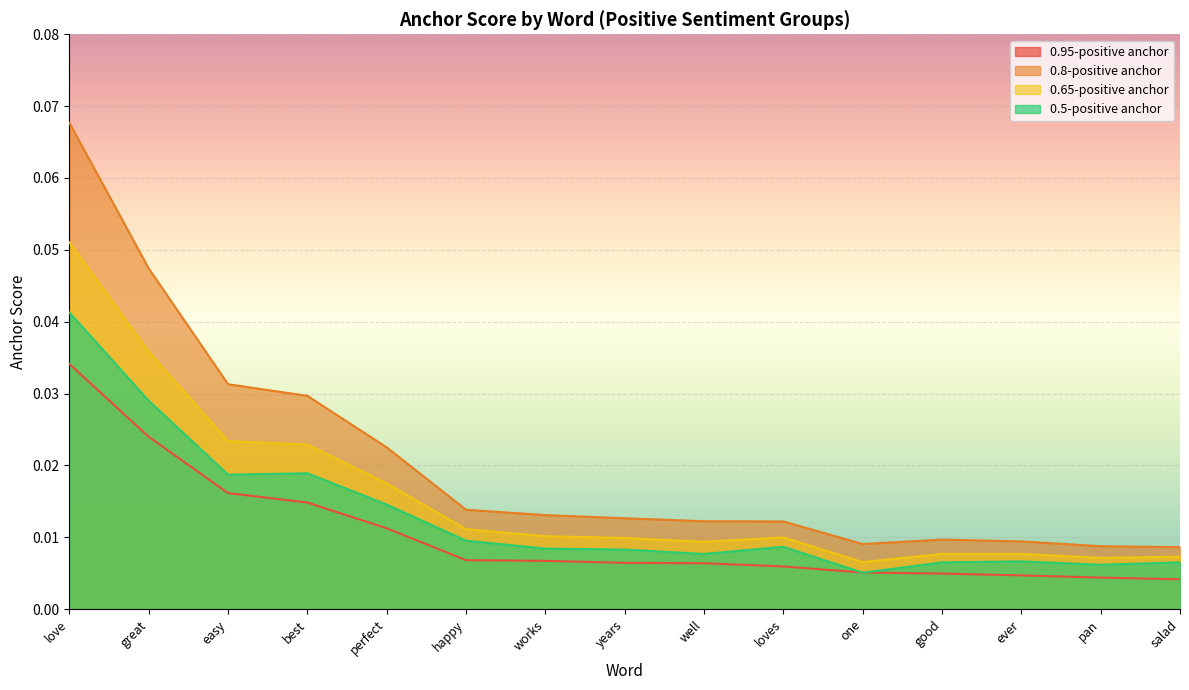

Is the value of 0.65-positive anchor at best greater than the value of 0.95-positive anchor at one?

Yes